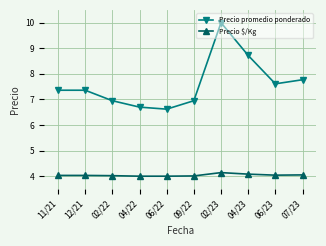

Count the number of data series in this chart.

2